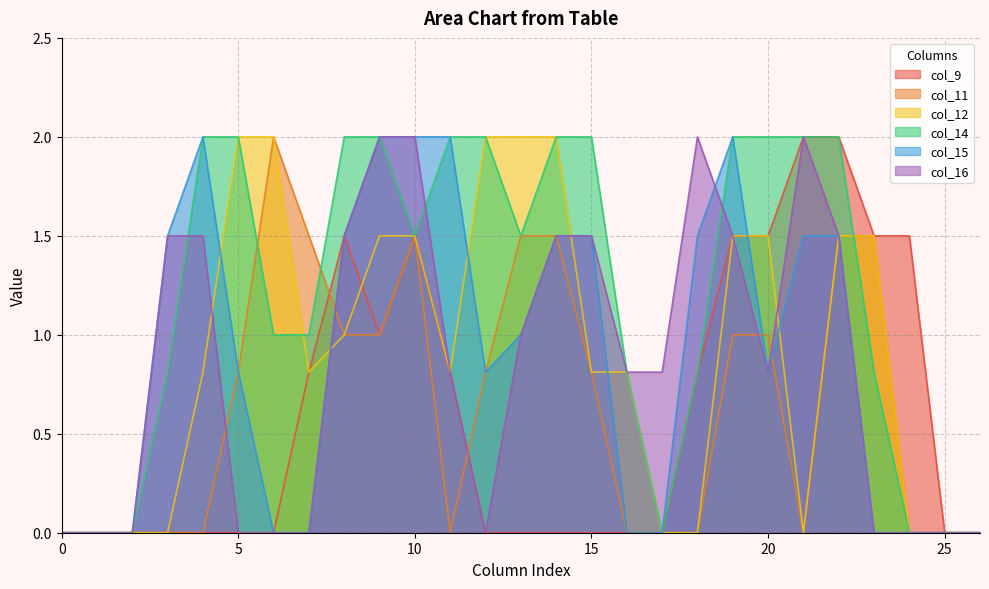

True or false: col_12 has more than 2 interior local peaks.

False